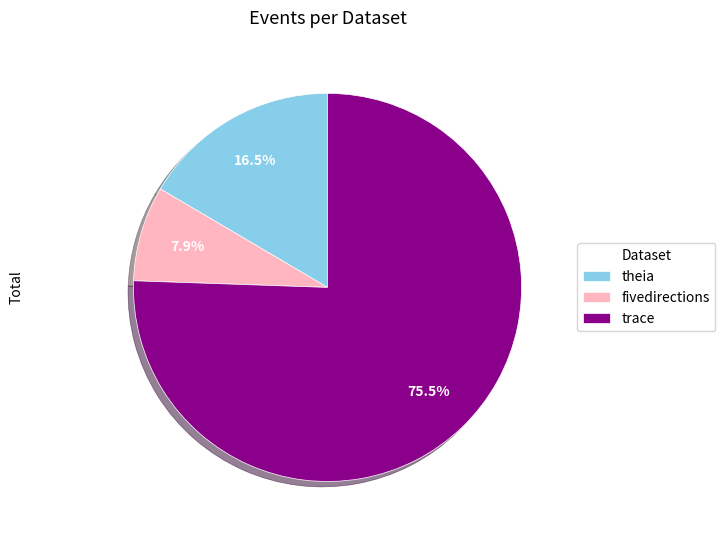

Count the number of slices in the pie.

3